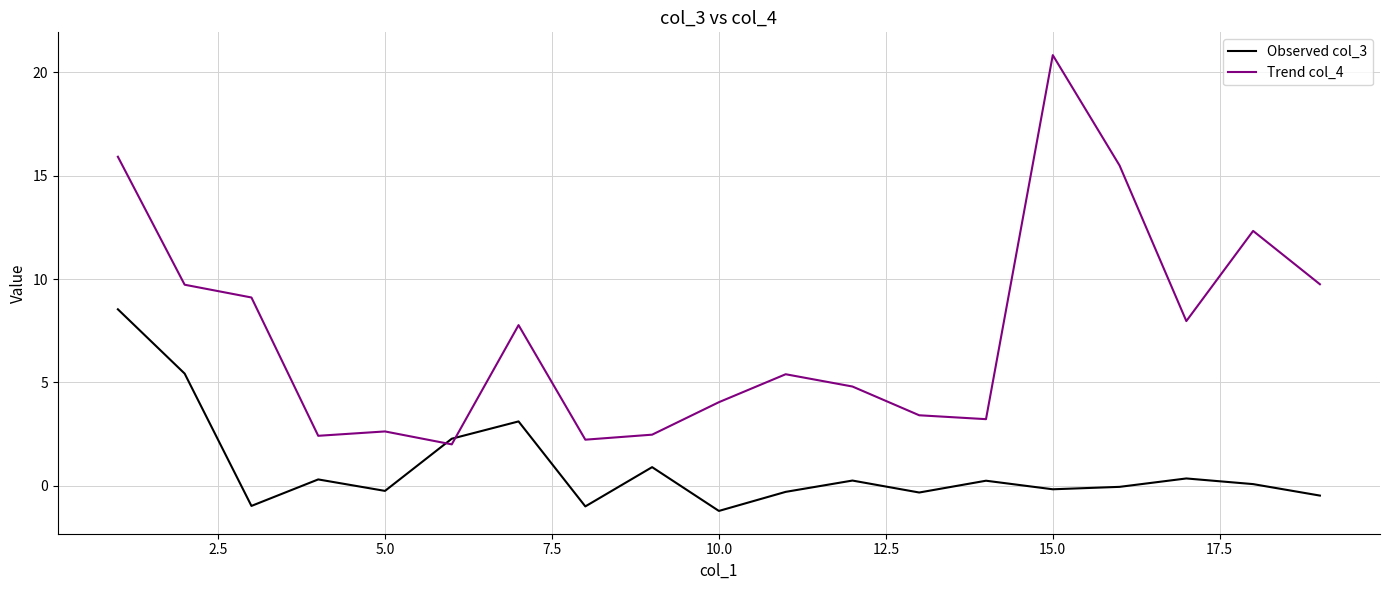

After their last crossing, which series has the higher values: Observed col_3 or Trend col_4?

Trend col_4